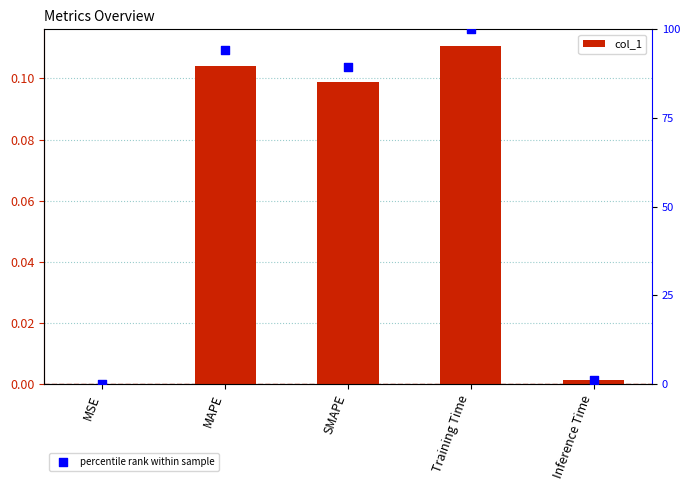

Which series contains the highest Y value?

percentile rank within sample